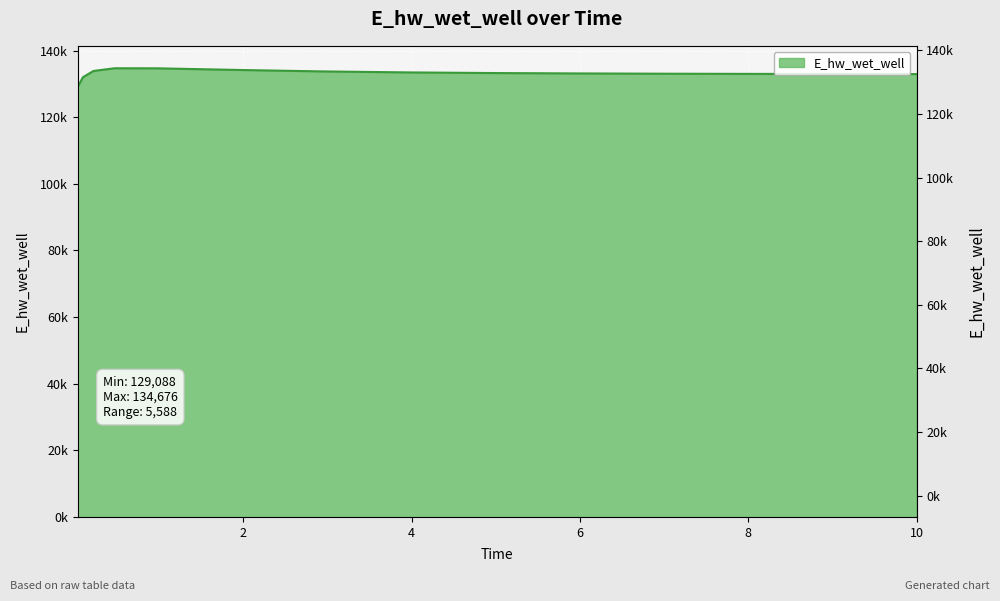

What is the difference between the maximum and second lowest values?

2672.2